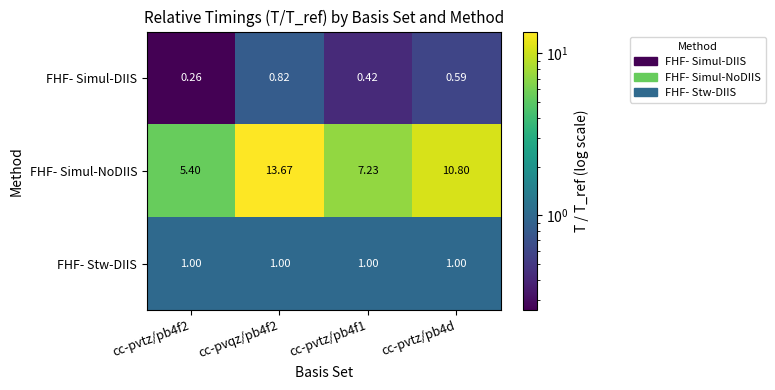

Which series has the largest total across all categories?

FHF- Simul-NoDIIS